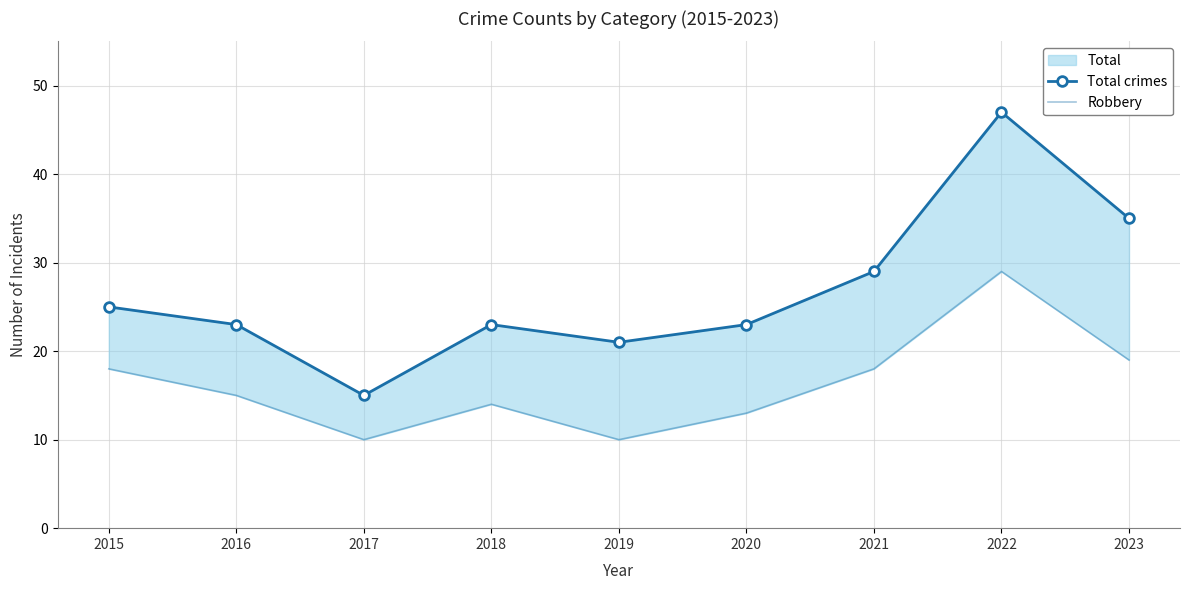

What is the difference between the second highest and minimum values in the Total crimes series?

20